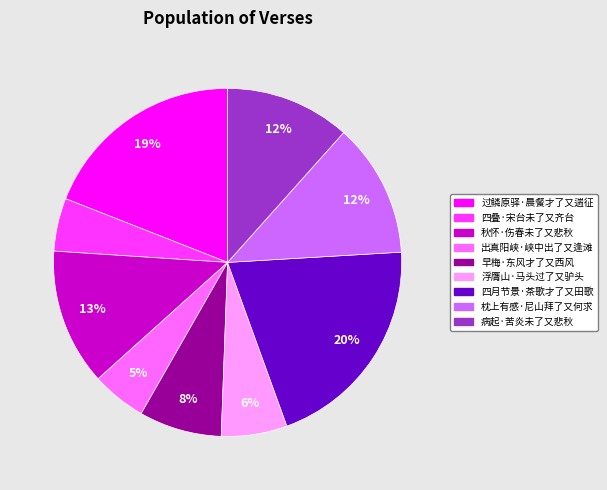

What is the largest slice in the pie chart?

四月节景·茶歌才了又田歌